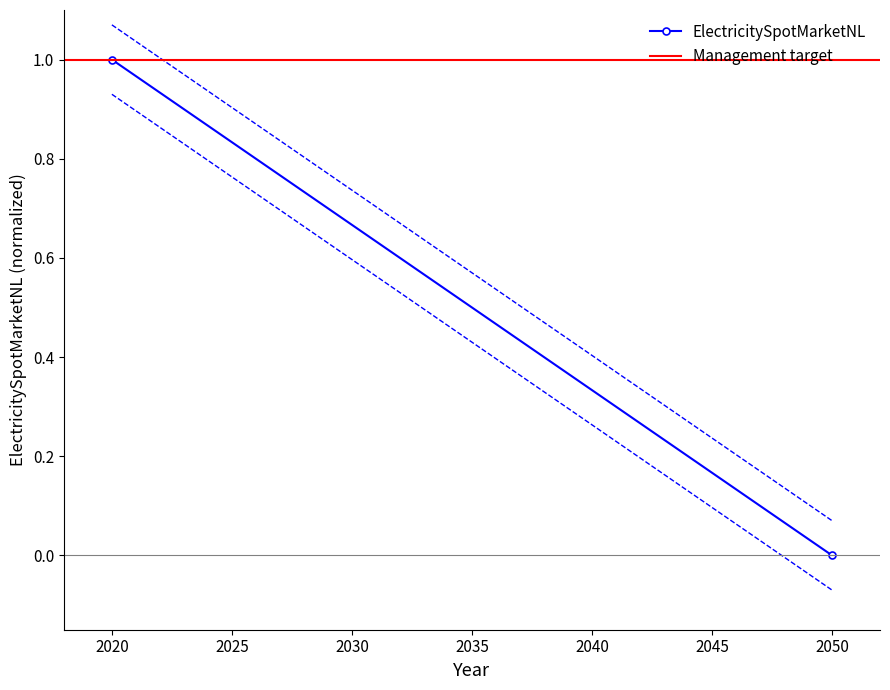

What is the total value across all series at 2020?

1